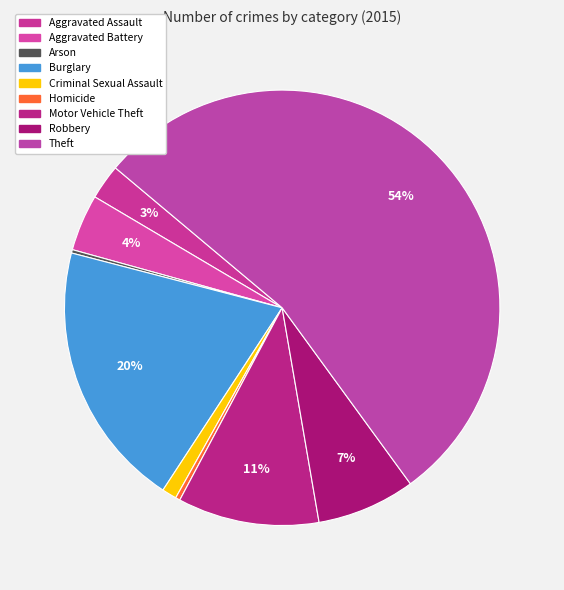

How many slices are in this pie chart?

9